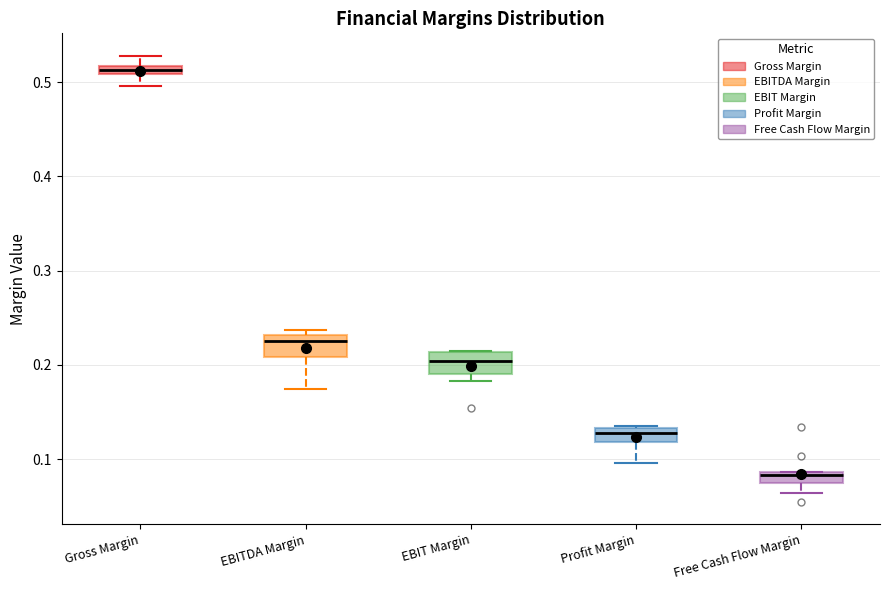

Which box has the lowest median line?

Free Cash Flow Margin